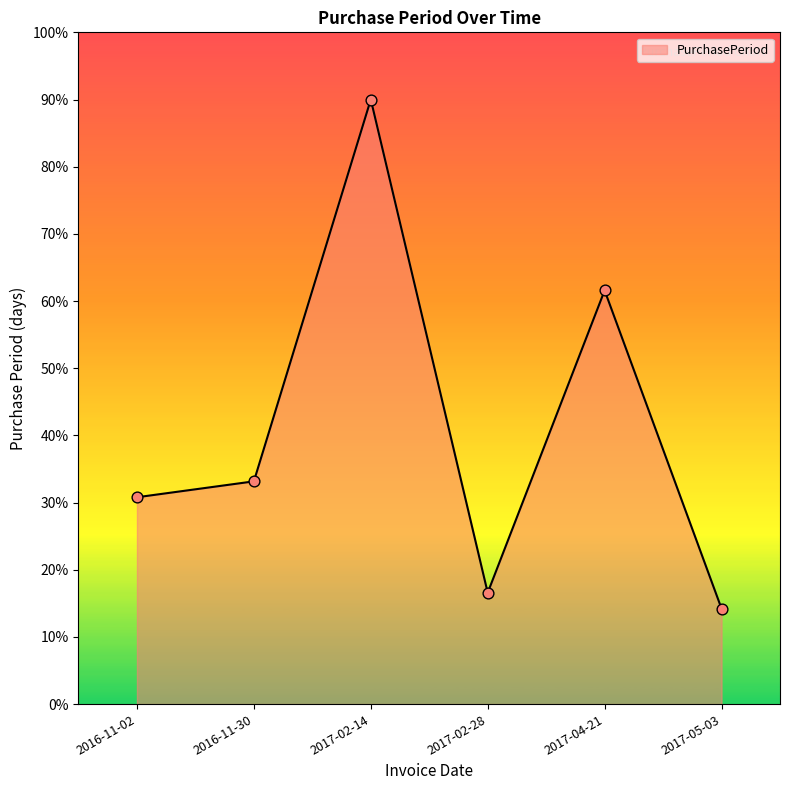

Which has a higher value, 2017-02-28 or 2017-05-03?

2017-02-28